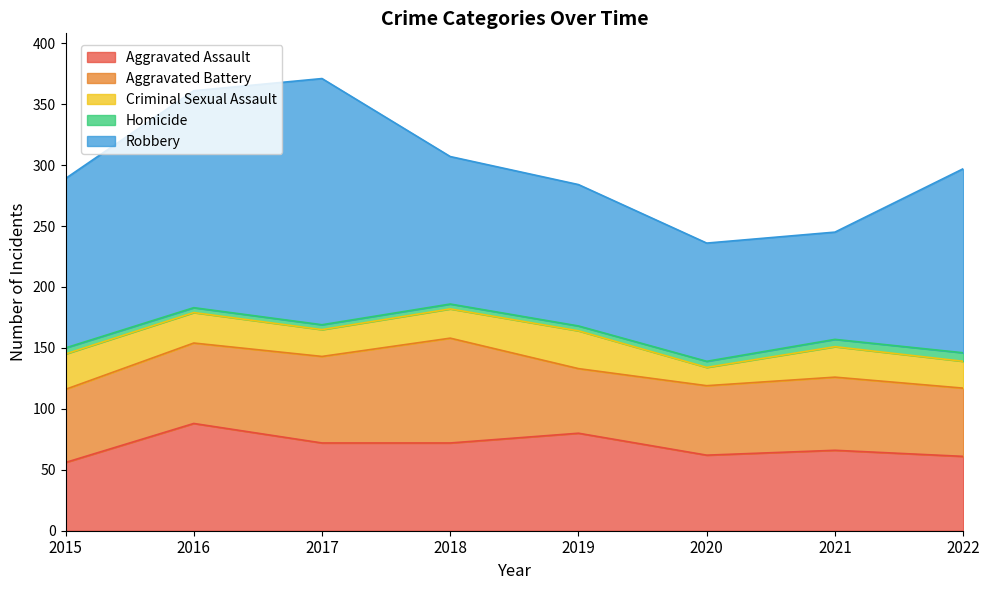

How many lines are shown in the chart?

5